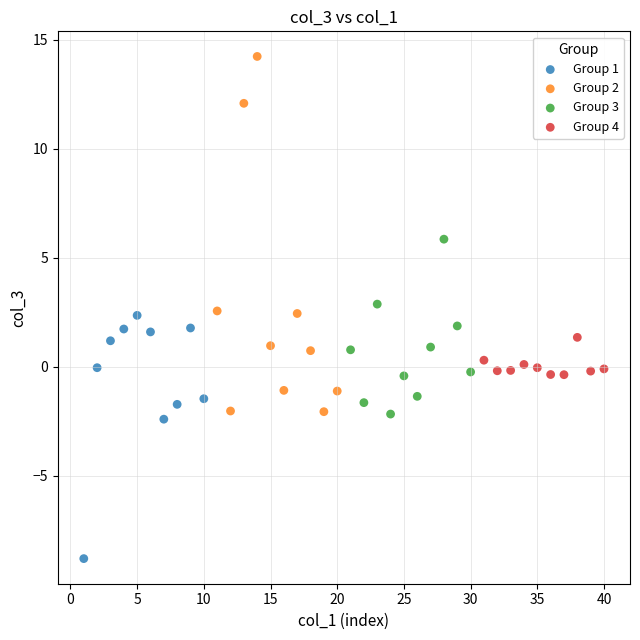

Which series reaches the maximum Y coordinate?

Group 2